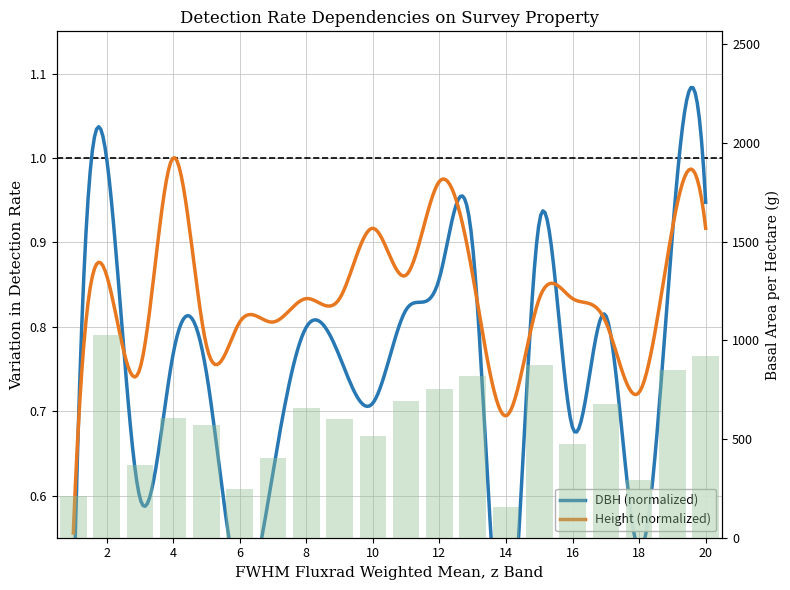

What is the change in value from 4 to 14?

-448.7